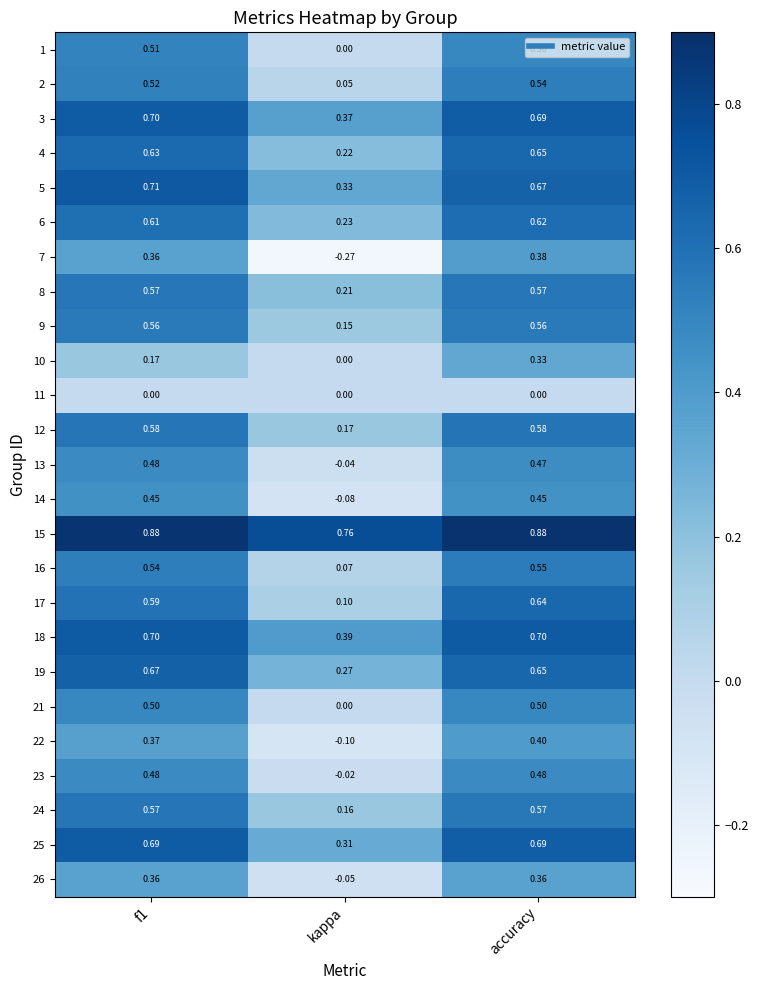

At which label is 5 closest to 0?

kappa